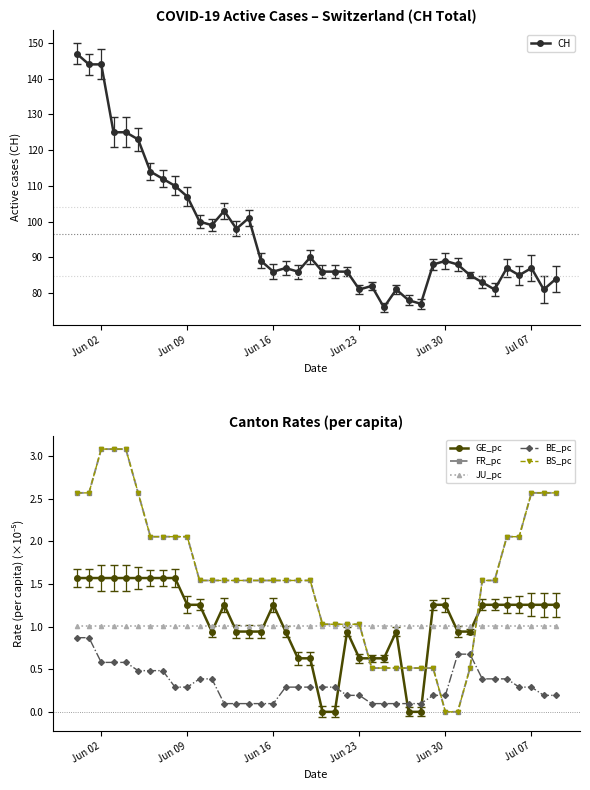

Rank the series by their maximum value, from lowest to highest.

BE_pc, JU_pc, GE_pc, FR_pc, BS_pc, CH